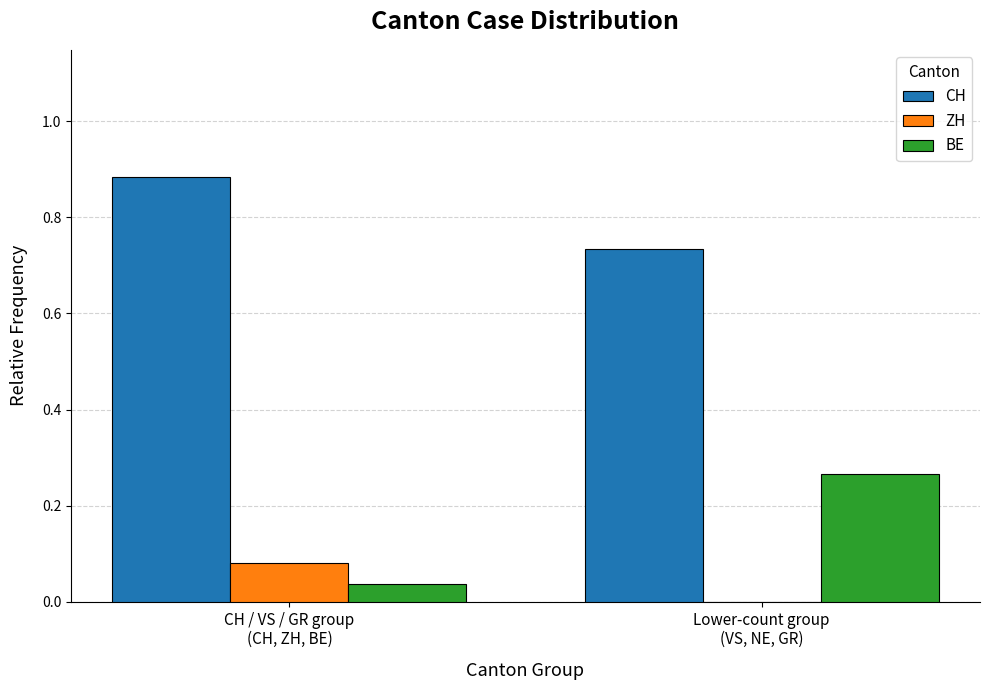

Which series has the largest total across all categories?

CH